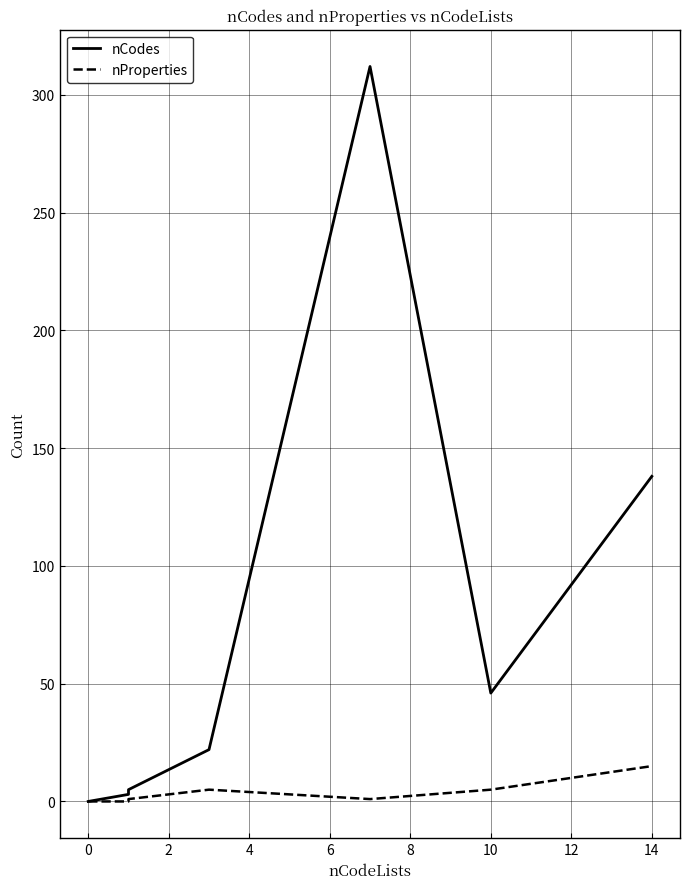

What is the sum of all nProperties values?

27